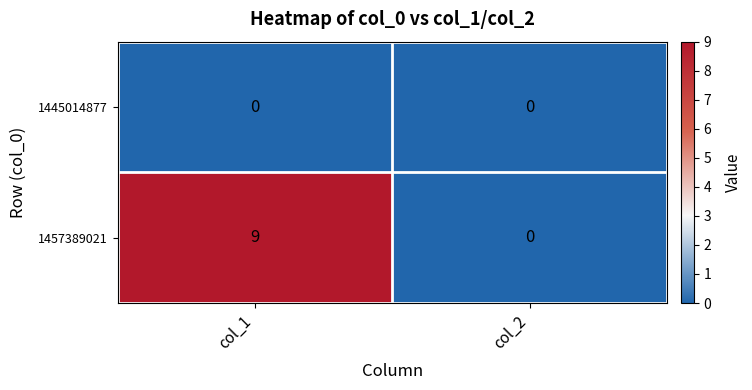

Which label corresponds to the largest value in the chart?

col_1